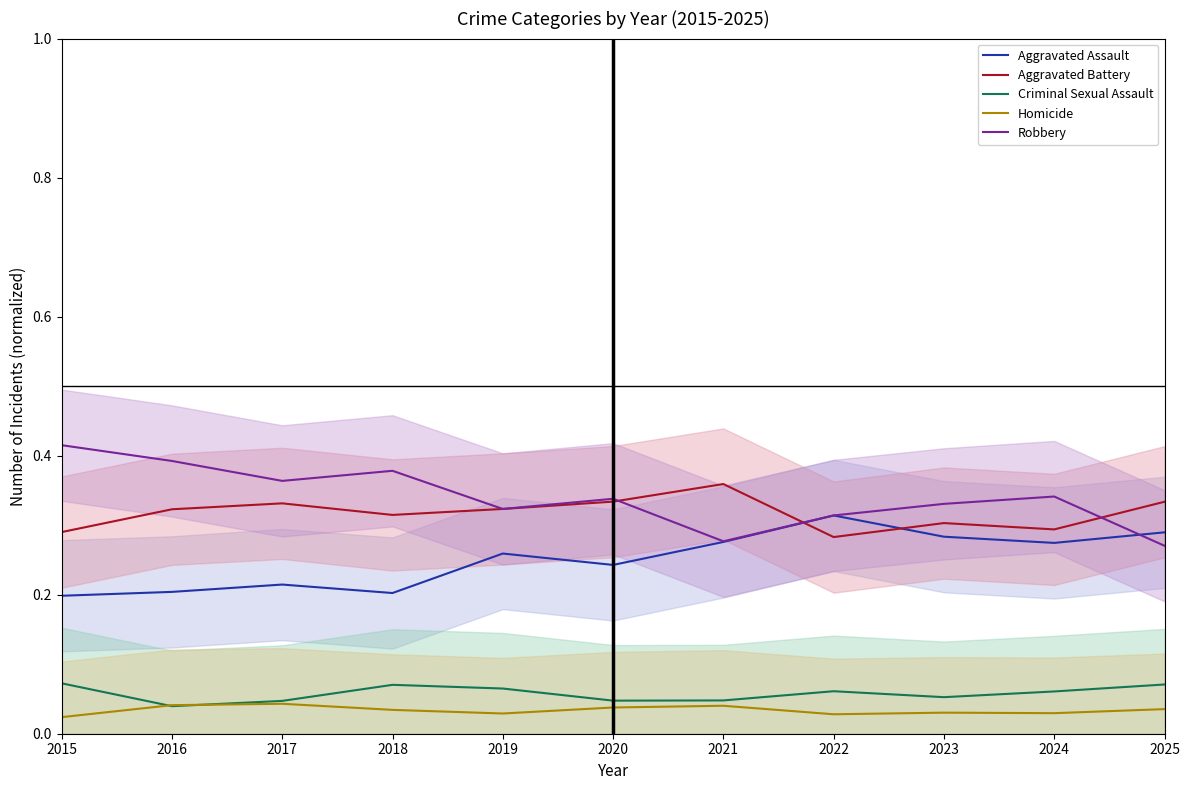

Count the number of categories in the chart.

11